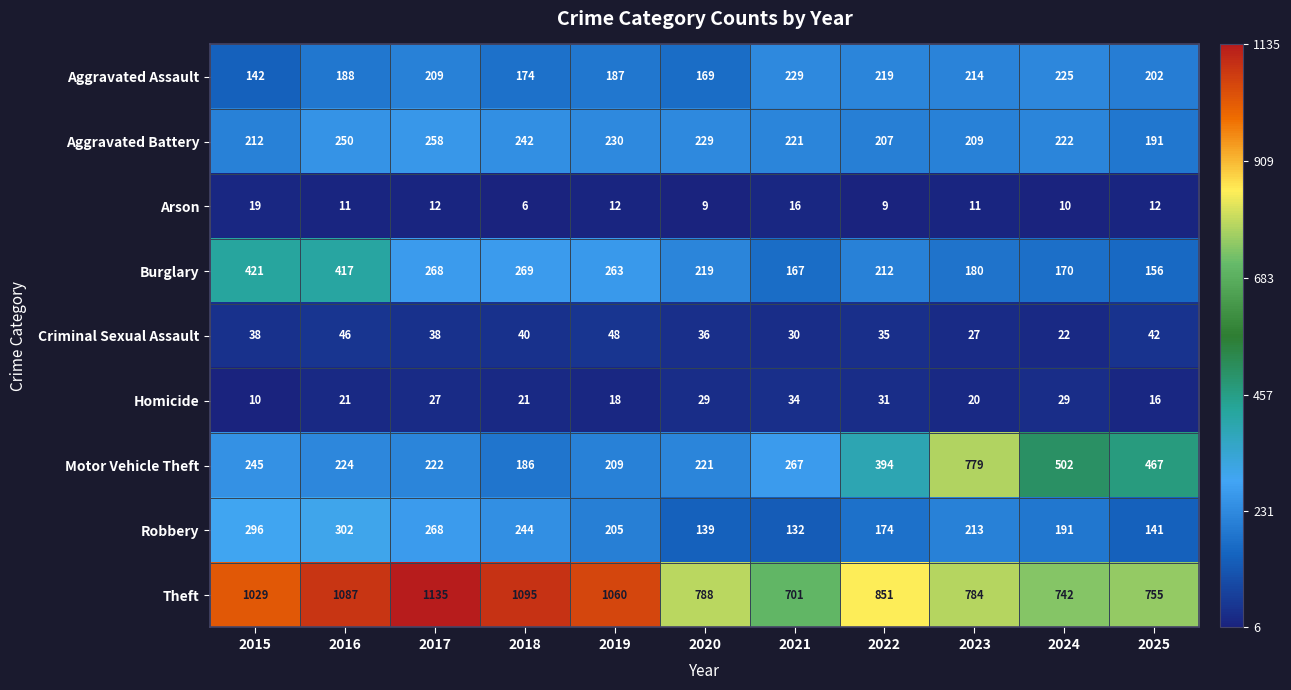

How many categories are shown in the chart?

11